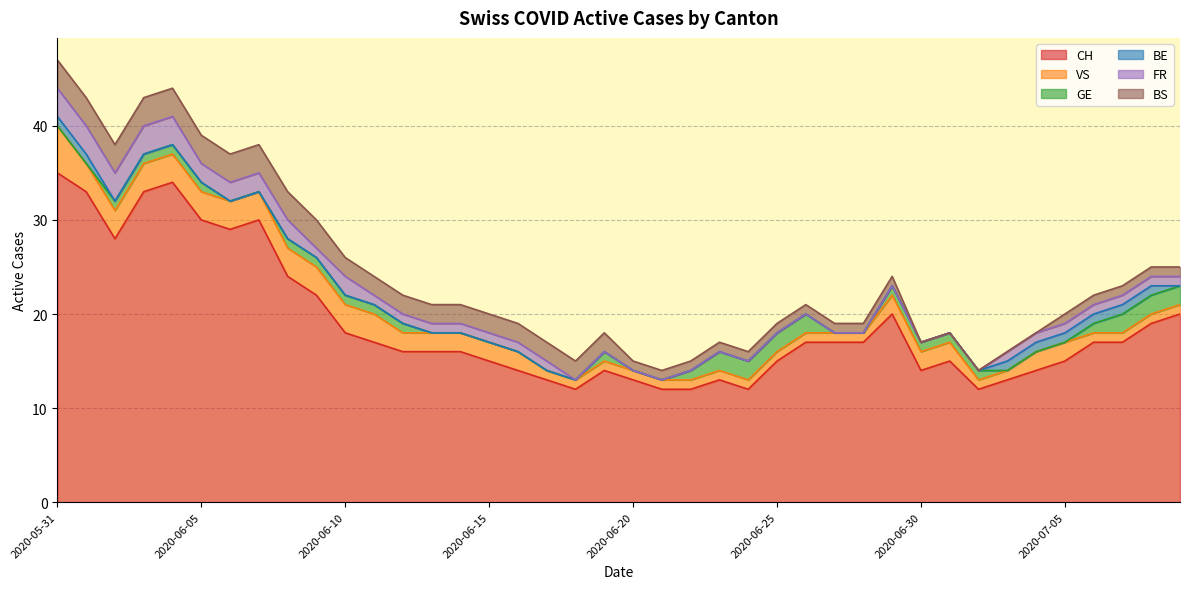

What is the sum of all FR values?

40